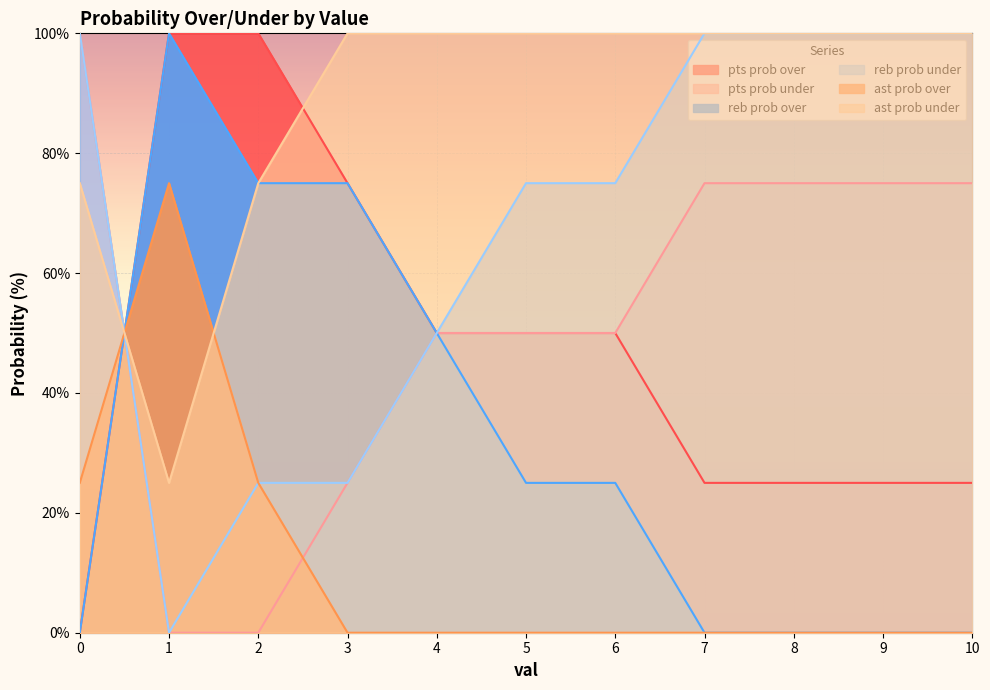

Reading left to right, what are all the values shown in this chart?

pts prob over: 0	100	100	75	50	50	50	25	25	25	25
pts prob under: 100	0	0	25	50	50	50	75	75	75	75
reb prob over: 0	100	75	75	50	25	25	0	0	0	0
reb prob under: 100	0	25	25	50	75	75	100	100	100	100
ast prob over: 25	75	25	0	0	0	0	0	0	0	0
ast prob under: 75	25	75	100	100	100	100	100	100	100	100